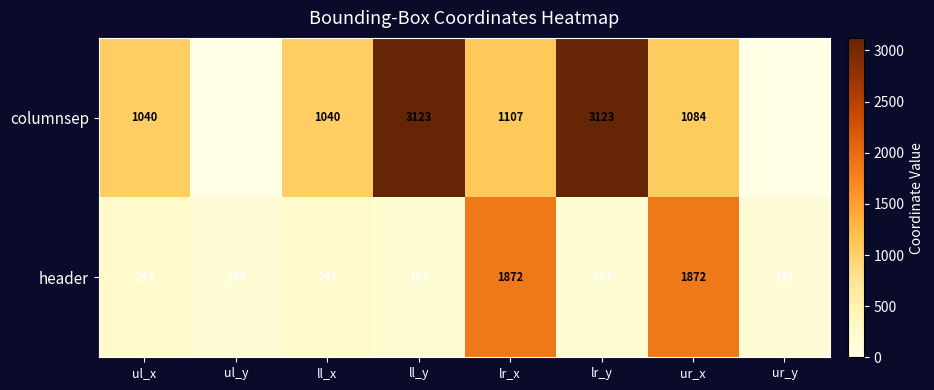

What is the sum of all columnsep values?

10517